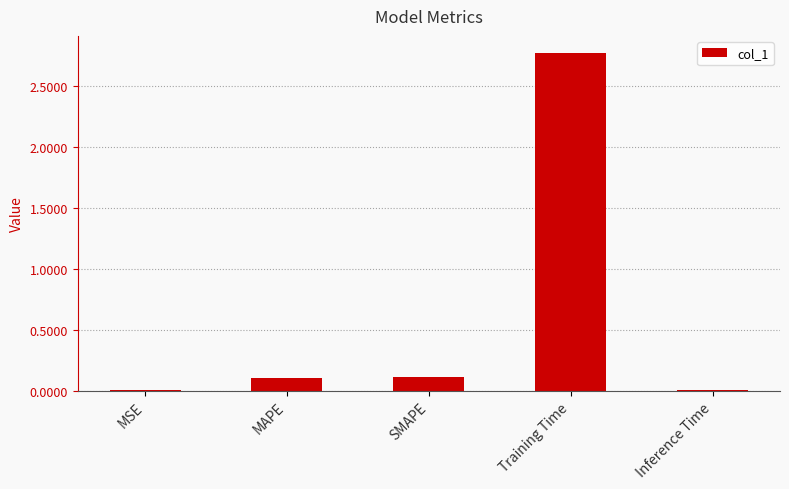

What is the sum of all values?

3.0